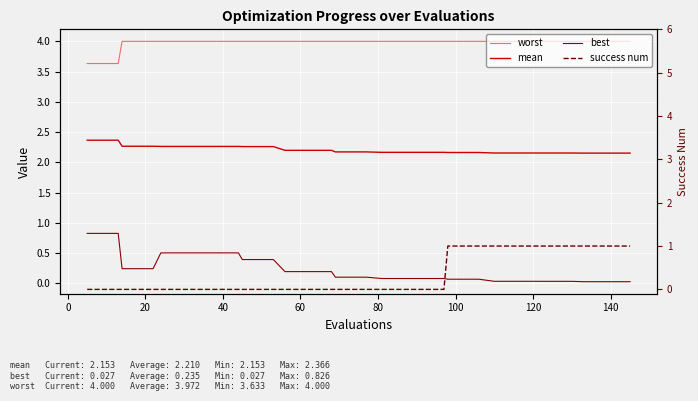

Reading right to left, list all the values displayed in this chart.

worst: 4.0	4.0	4.0	4.0	4.0	4.0	4.0	4.0	4.0	4.0	4.0	4.0	4.0	4.0	4.0	4.0	4.0	4.0	4.0	4.0	4.0	4.0	4.0	4.0	4.0	4.0	4.0	4.0	4.0	4.0	4.0	4.0	4.0	4.0	4.0	4.0	4.0	3.6	3.6	3.6
mean: 2.2	2.2	2.2	2.2	2.2	2.2	2.2	2.2	2.2	2.2	2.2	2.2	2.2	2.2	2.2	2.2	2.2	2.2	2.2	2.2	2.2	2.2	2.2	2.2	2.2	2.3	2.3	2.3	2.3	2.3	2.3	2.3	2.3	2.3	2.3	2.3	2.3	2.4	2.4	2.4
best: 0.0	0.0	0.0	0.0	0.0	0.0	0.0	0.0	0.0	0.0	0.1	0.1	0.1	0.1	0.1	0.1	0.1	0.1	0.1	0.1	0.1	0.2	0.2	0.2	0.2	0.4	0.4	0.4	0.5	0.5	0.5	0.5	0.5	0.5	0.2	0.2	0.2	0.8	0.8	0.8
success num: 1.0	1.0	1.0	1.0	1.0	1.0	1.0	1.0	1.0	1.0	1.0	1.0	1.0	0.0	0.0	0.0	0.0	0.0	0.0	0.0	0.0	0.0	0.0	0.0	0.0	0.0	0.0	0.0	0.0	0.0	0.0	0.0	0.0	0.0	0.0	0.0	0.0	0.0	0.0	0.0